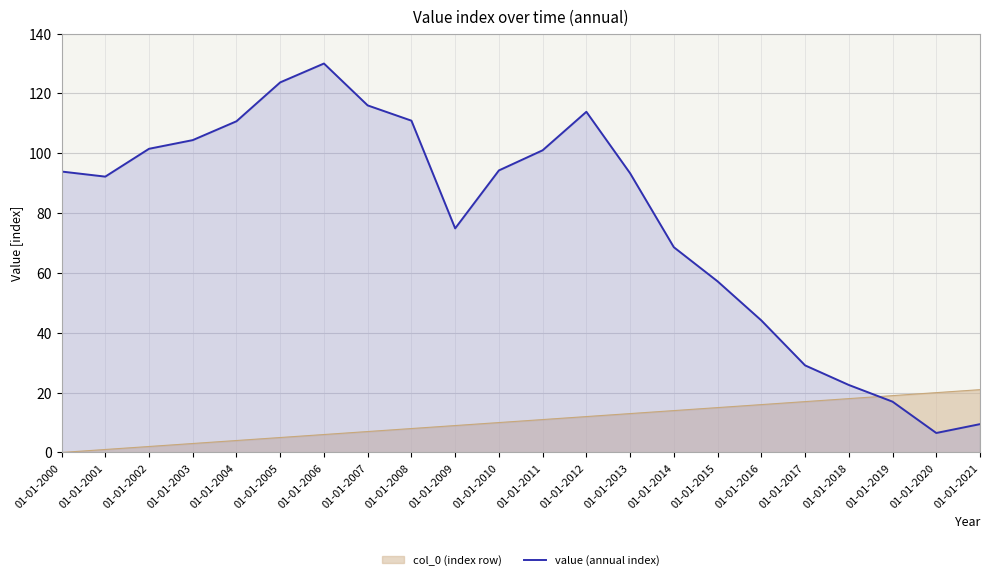

Which label corresponds to the smallest value in the chart?

01-01-2020